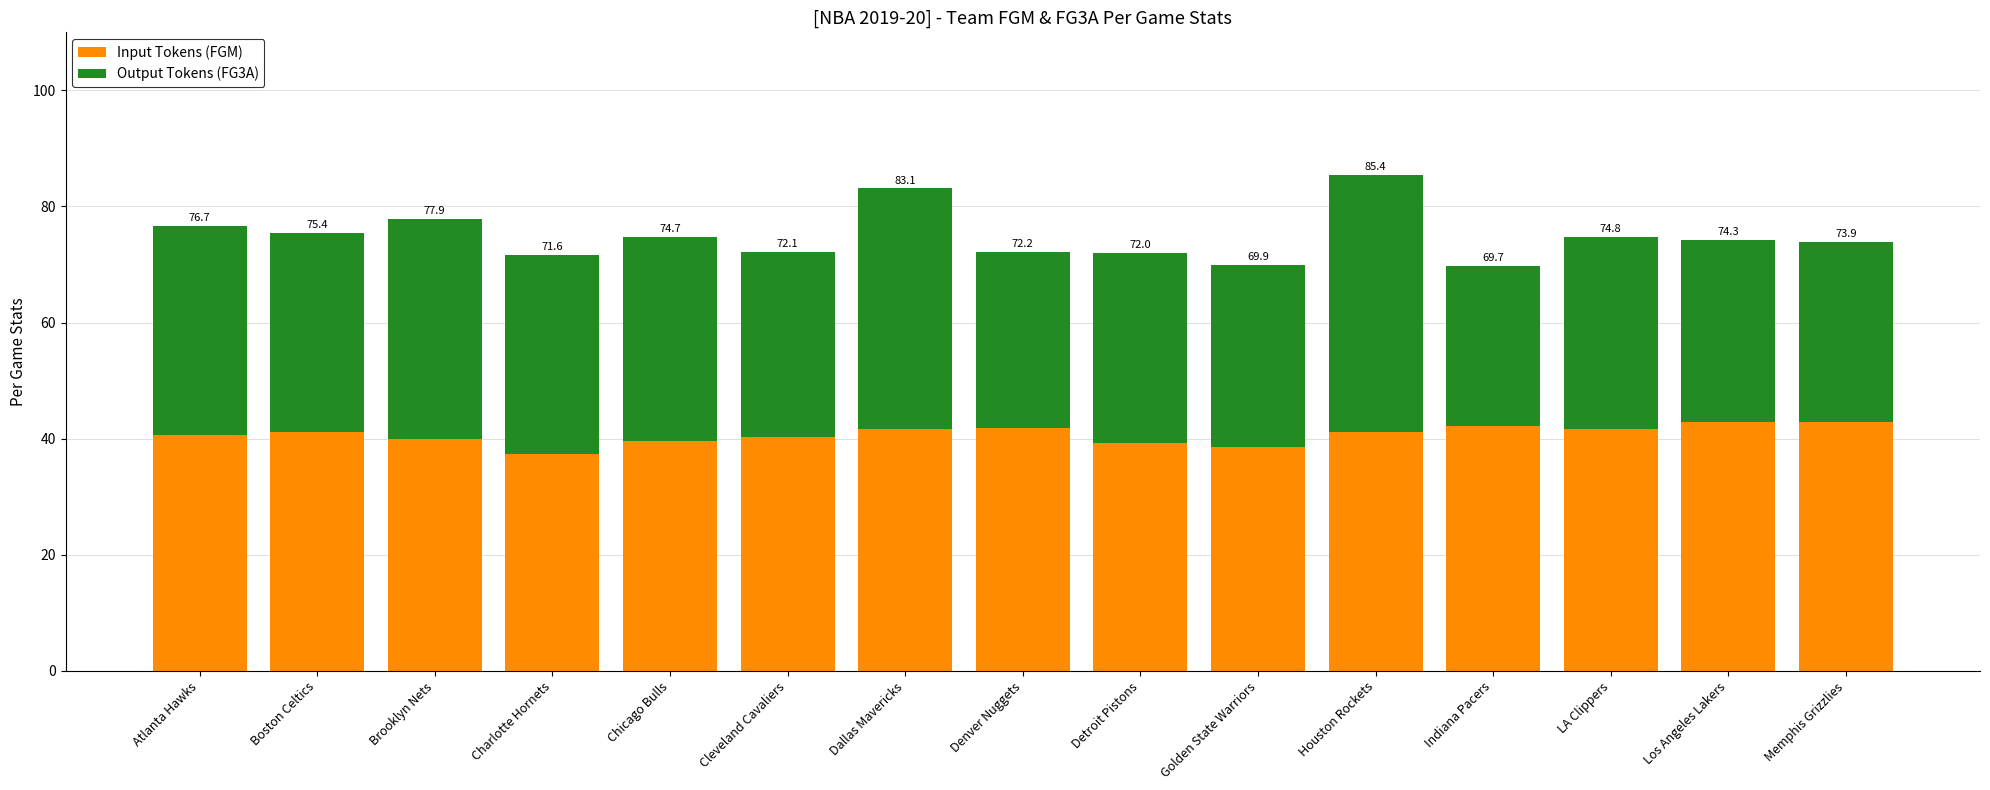

At which label is Output Tokens (FG3A) closest to 35?

Chicago Bulls